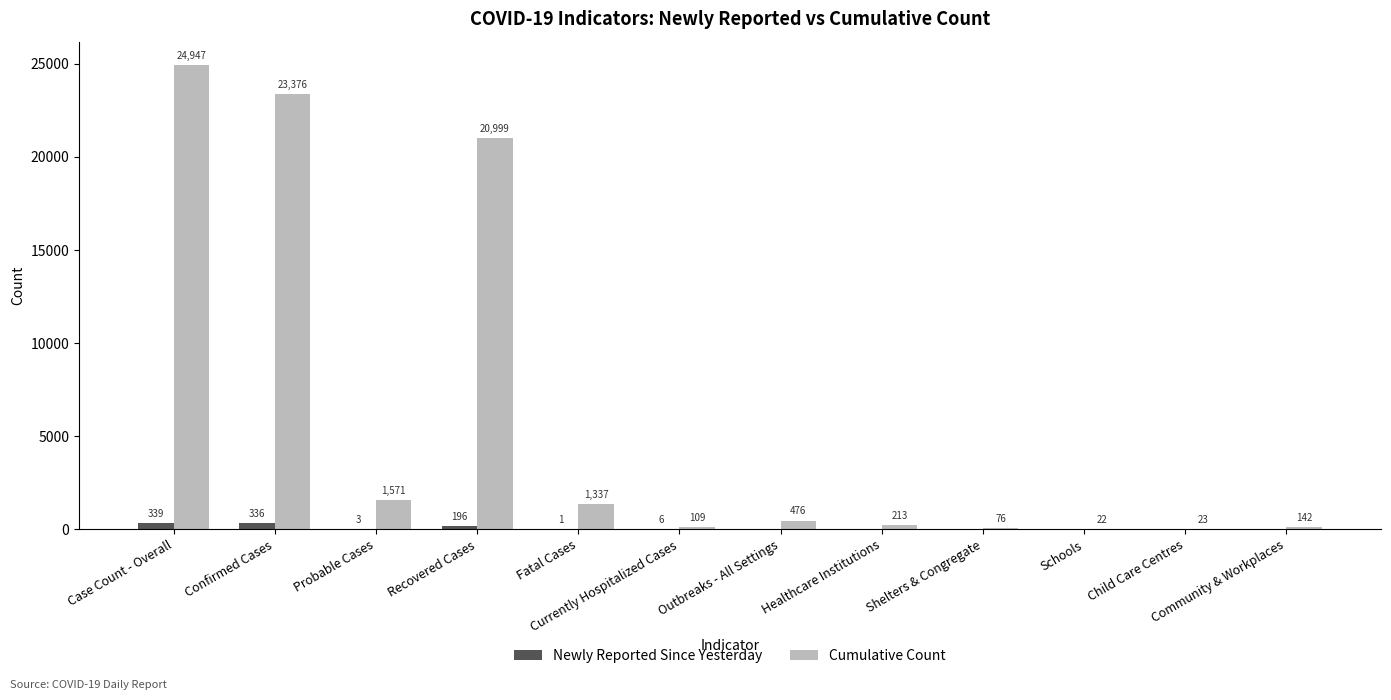

What is the maximum value for Cumulative Count?

24947